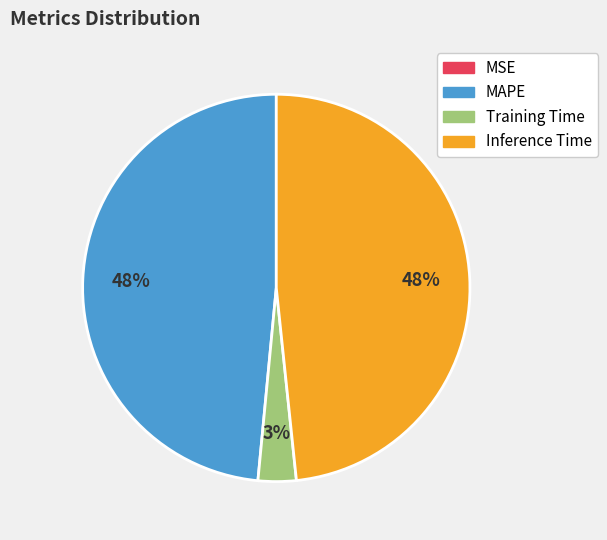

Is there a majority slice in this chart?

No